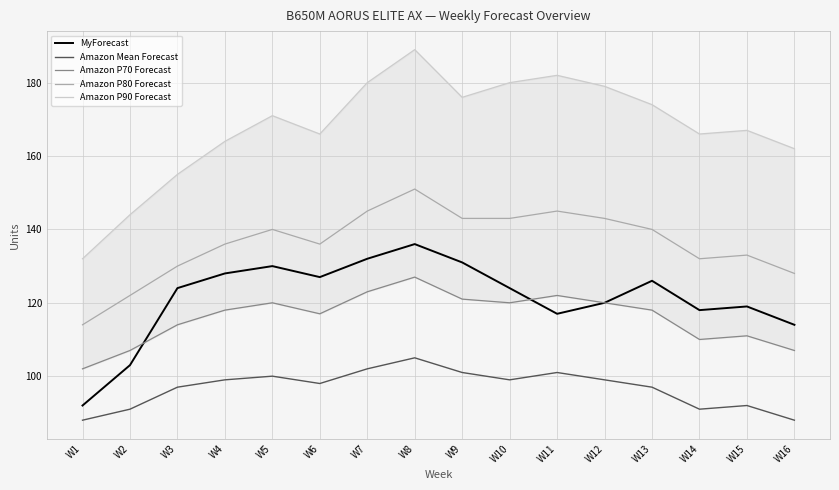

What are all the series names shown in the legend?

MyForecast, Amazon Mean Forecast, Amazon P70 Forecast, Amazon P80 Forecast, Amazon P90 Forecast